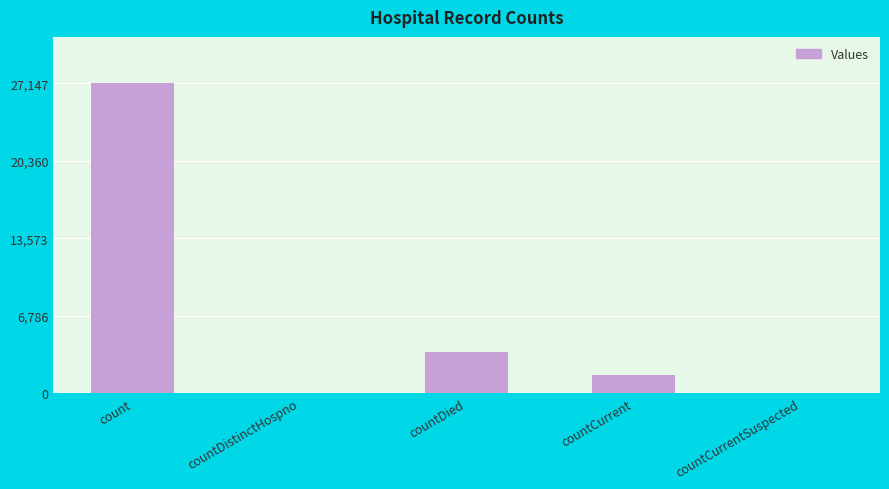

True or false: the data shows 0 at countDistinctHospno.

True